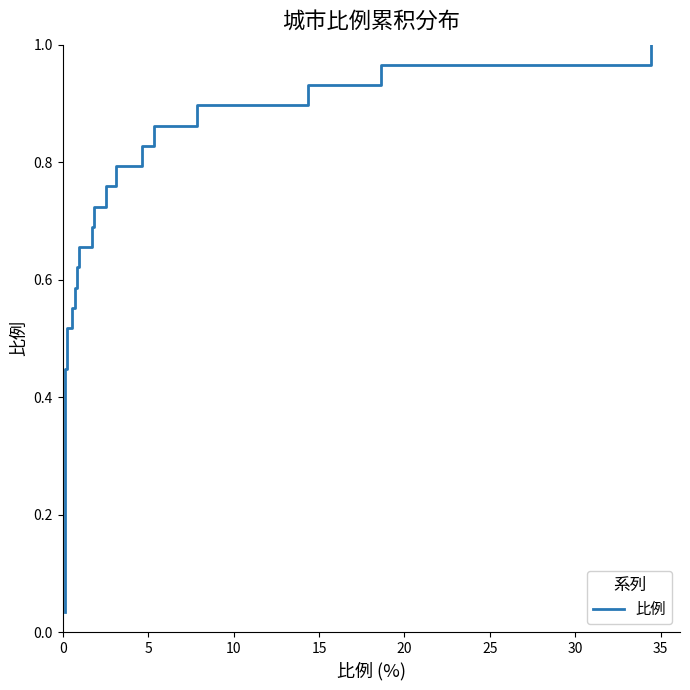

What is the difference between the maximum and minimum values?

1.0